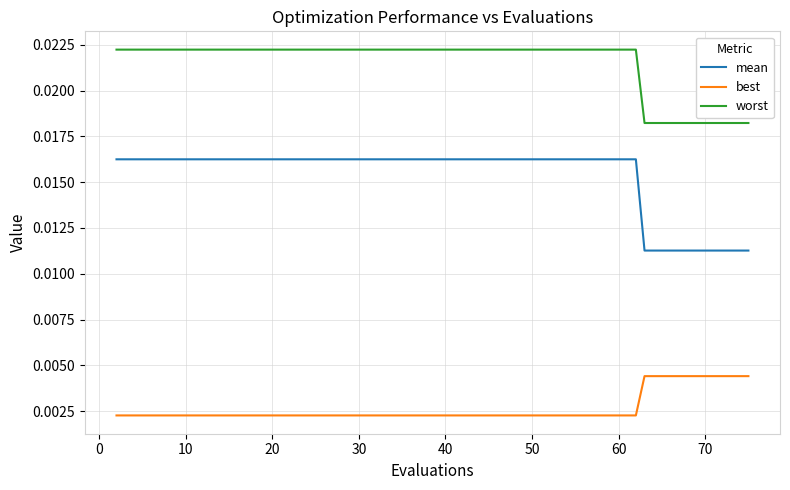

Which series has the largest total across all categories?

worst